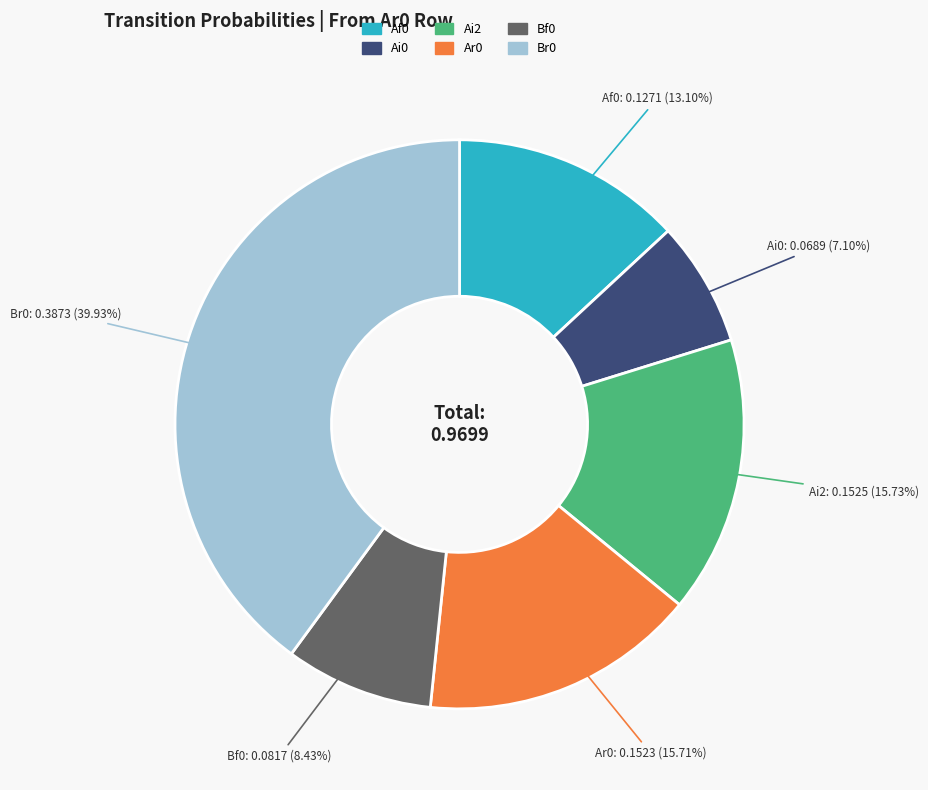

True or false: Bf0 accounts for 19% of the total.

False